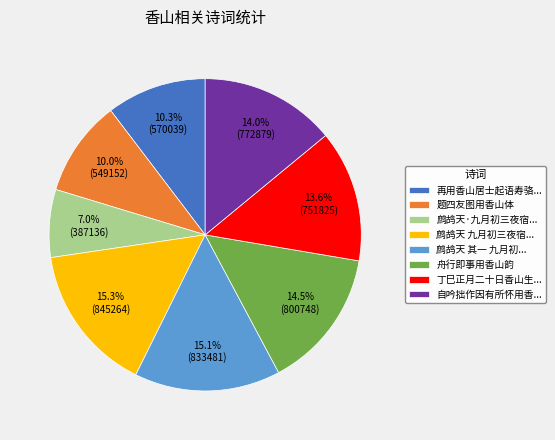

Combined, do 再用香山居士起语寿骆... and 自吟拙作因有所怀用香... account for over 50%?

No